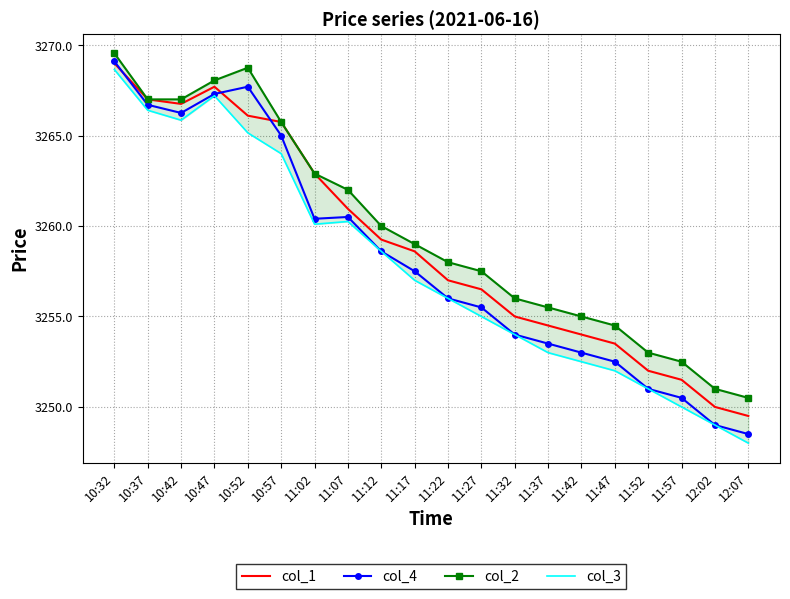

Is the value of col_3 at 12:07 greater than the value of col_1 at 11:42?

No